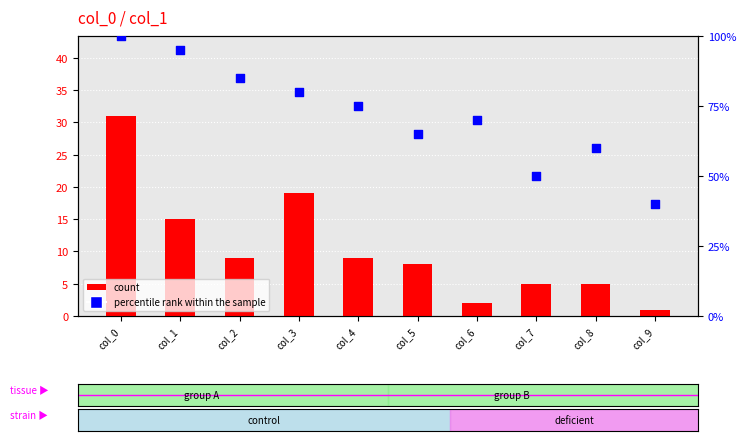

At which category is the sum across all series the highest?

col_0